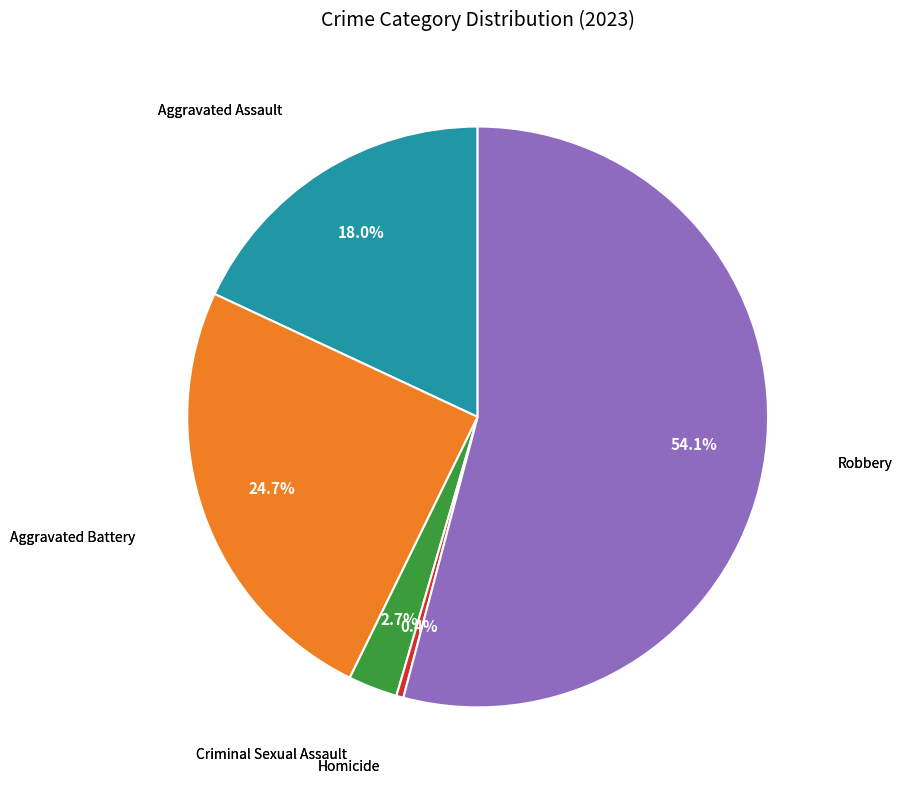

Is there a majority slice in this chart?

Yes